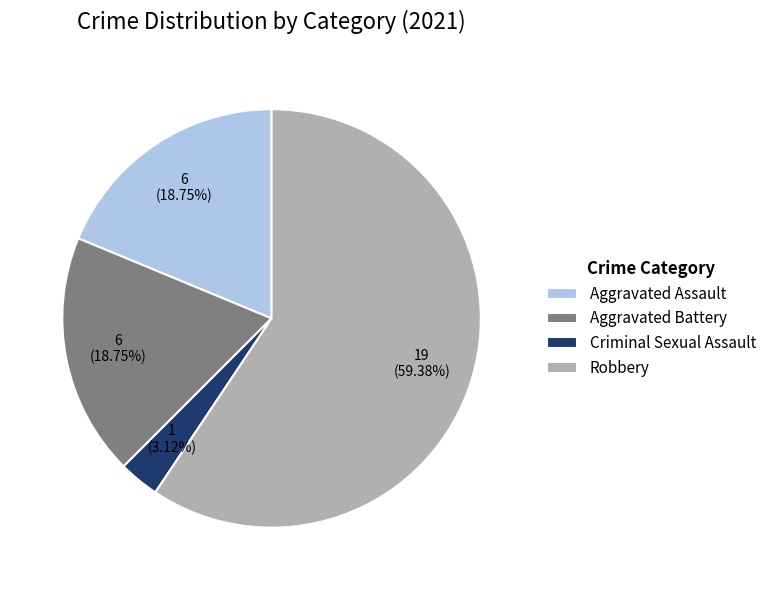

Which slice represents more than half of the pie?

Robbery